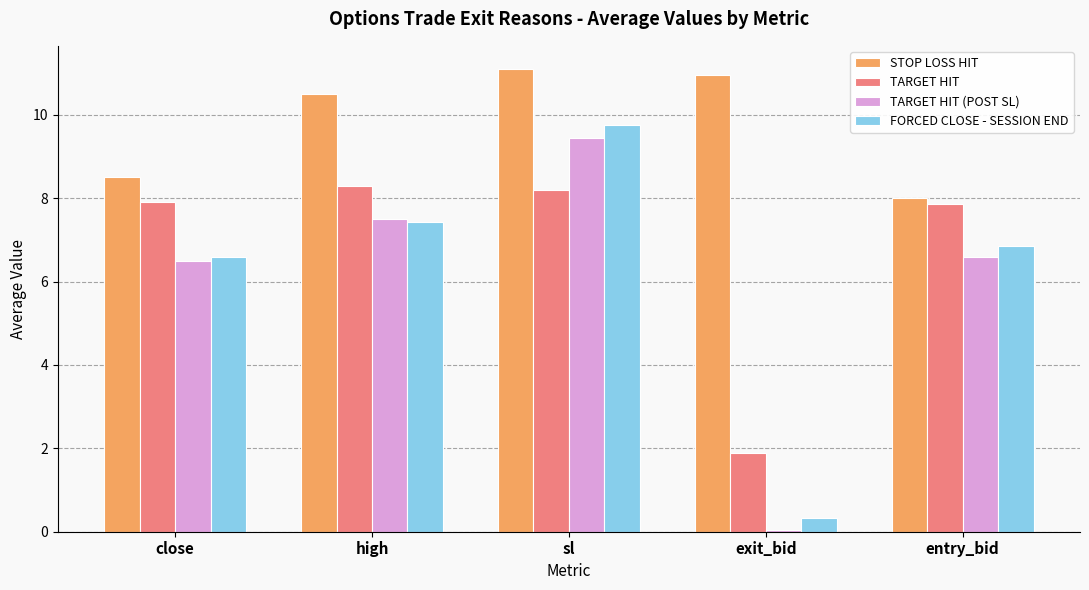

Which label corresponds to the smallest value in the chart?

exit_bid